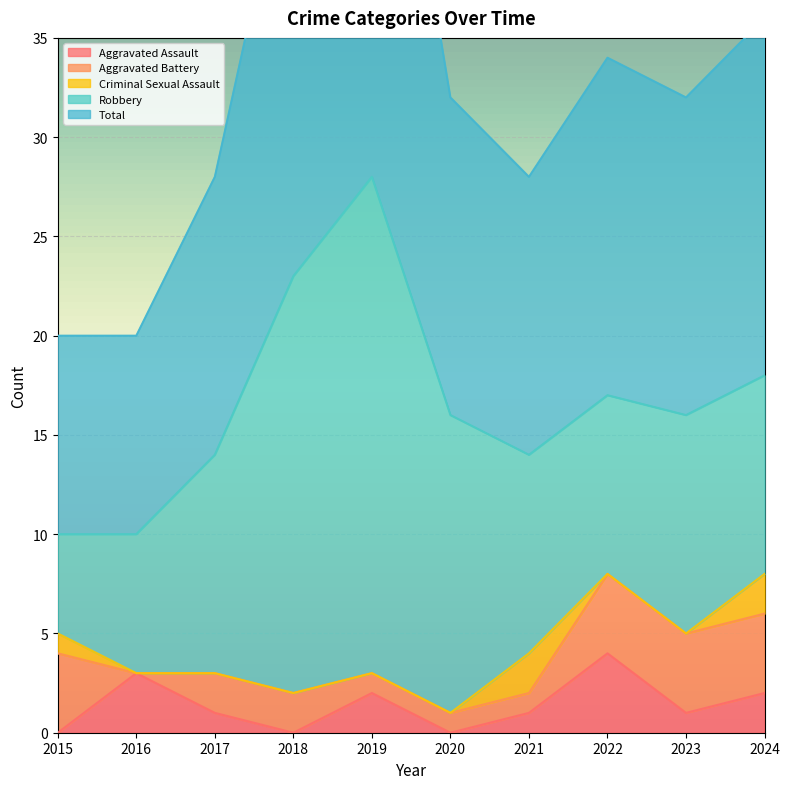

Which series has the widest spread of values?

Robbery